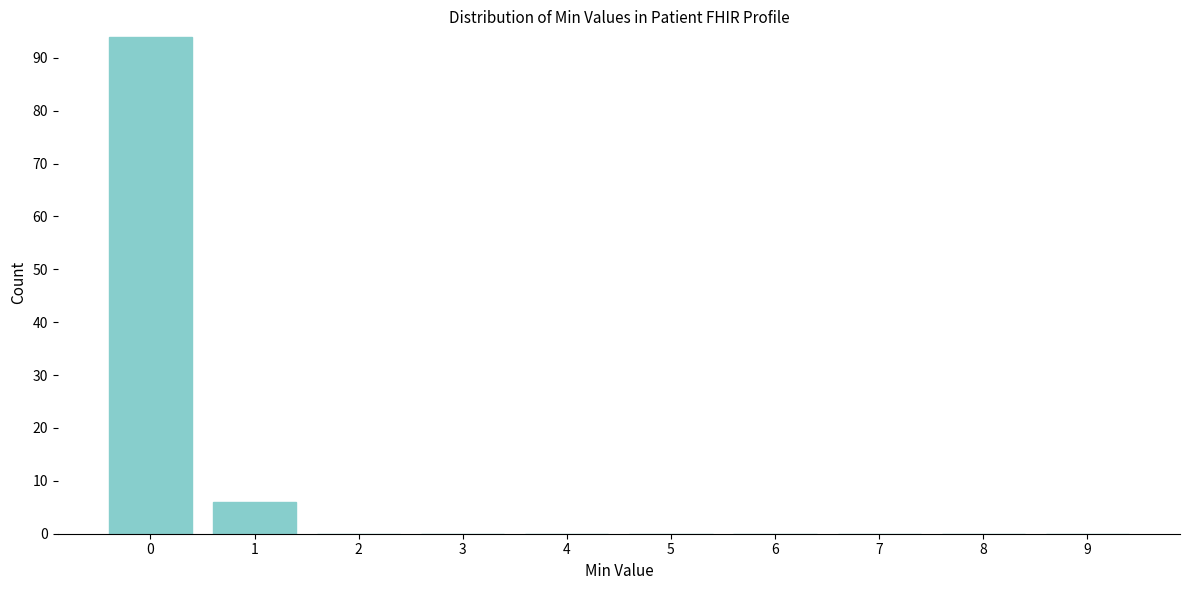

Reading right to left, what are all the values shown in this chart?

9=0	8=0	7=0	6=0	5=0	4=0	3=0	2=0	1=6	0=94